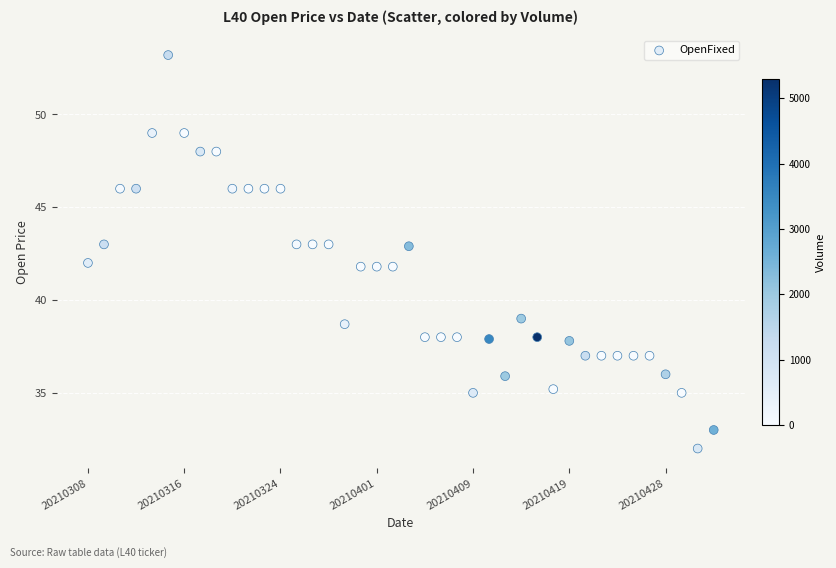

What is the range of Y values (max minus min)?

21.2